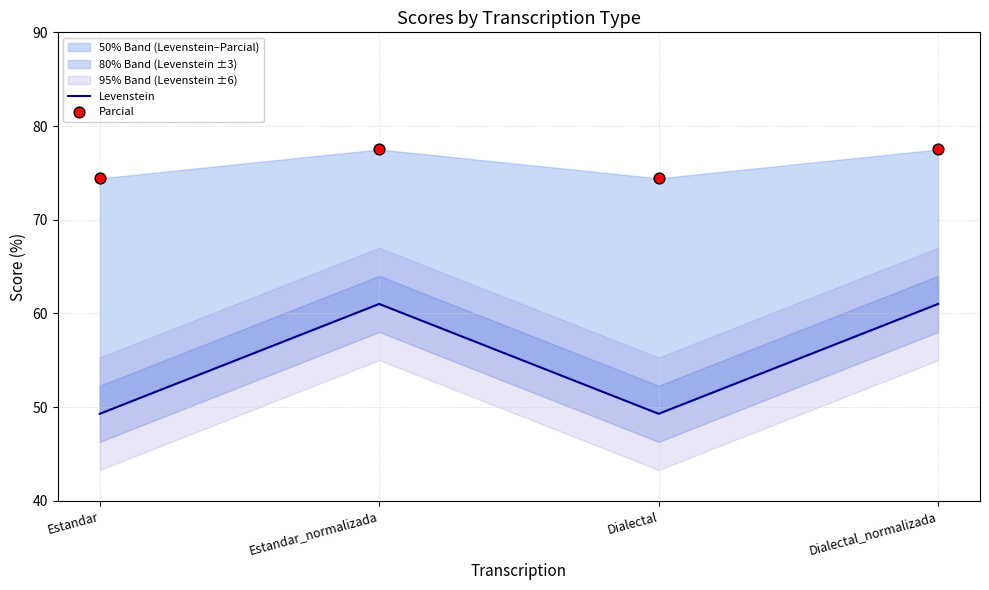

Which series has the largest total across all categories?

Parcial